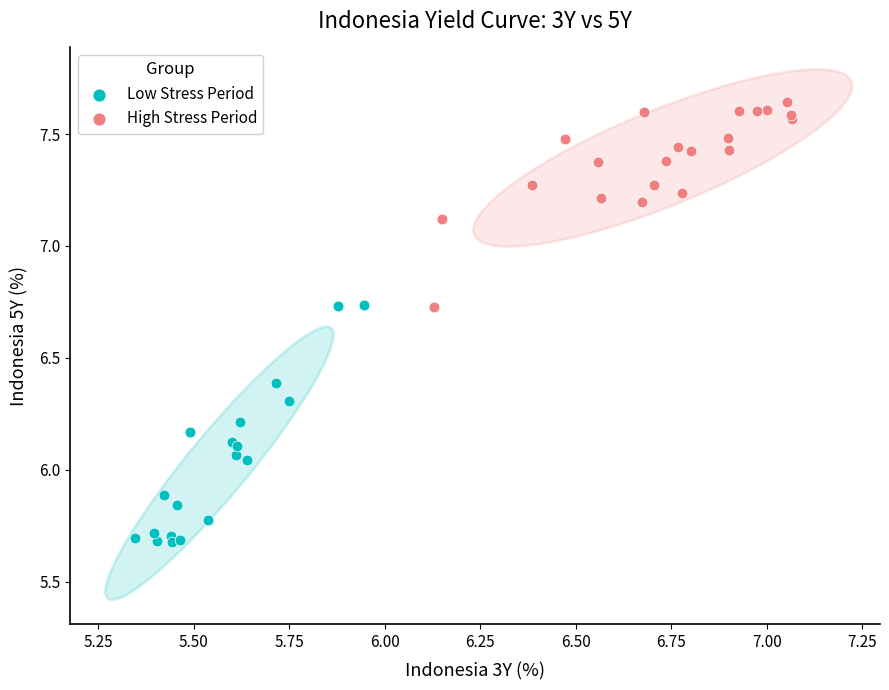

Which series contains the lowest Y value?

Low Stress Period